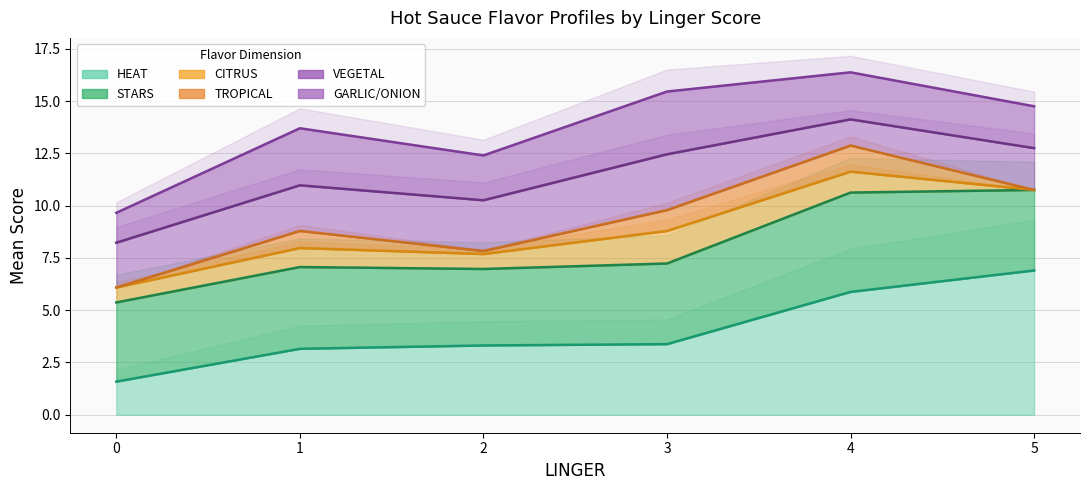

Which category has the highest value in the HEAT series?

28